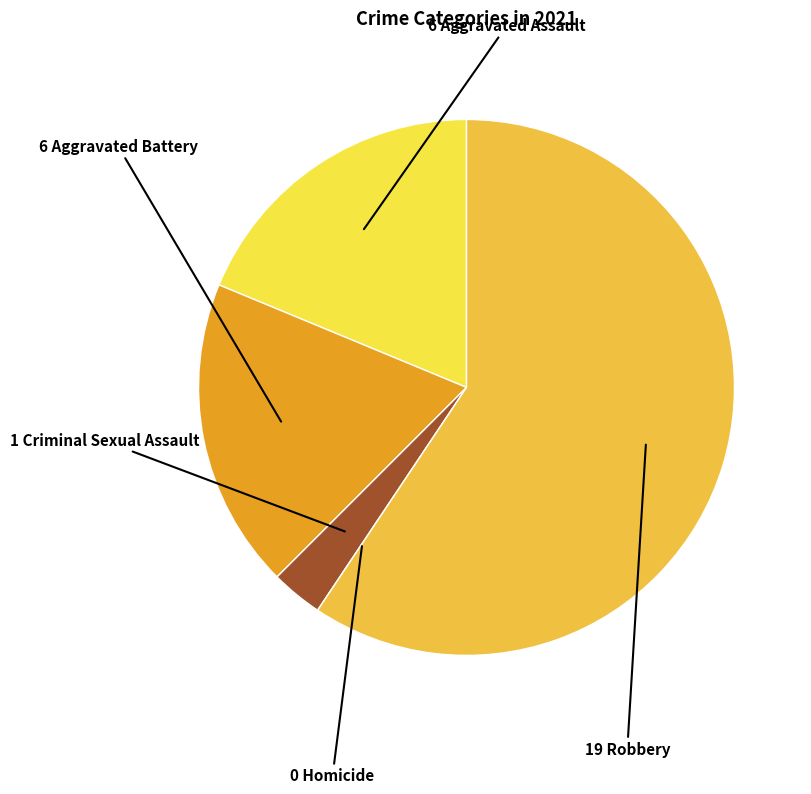

How many slices are in this pie chart?

5